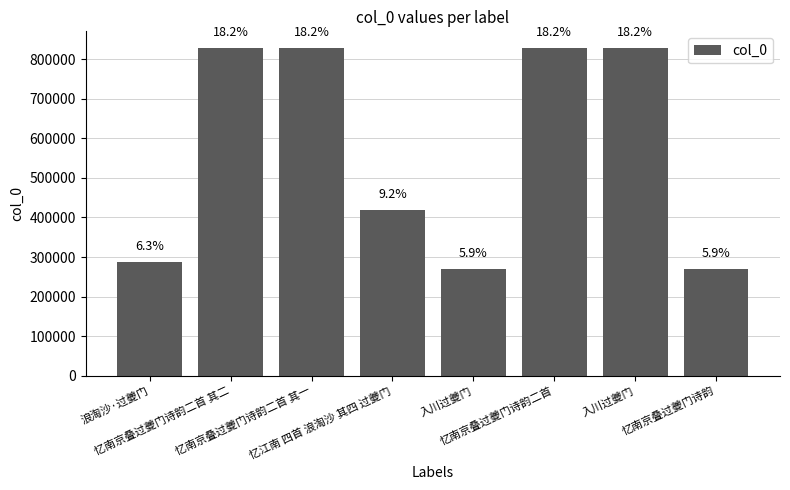

How many bars are there in total?

8